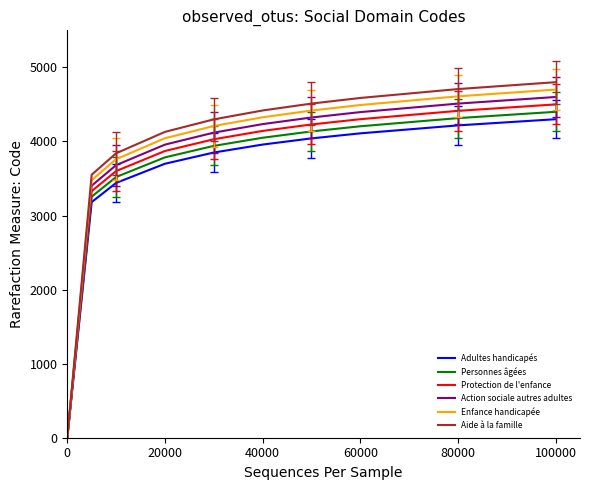

What is the maximum value shown in the chart?

4800.0